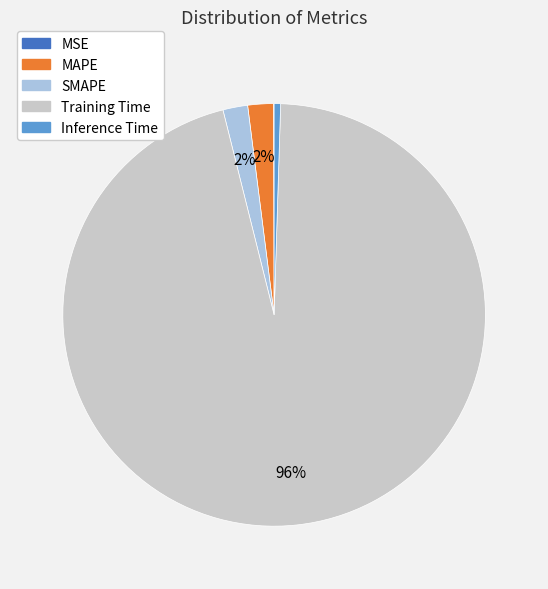

The Inference Time slice represents 0% of the pie. True or false?

True